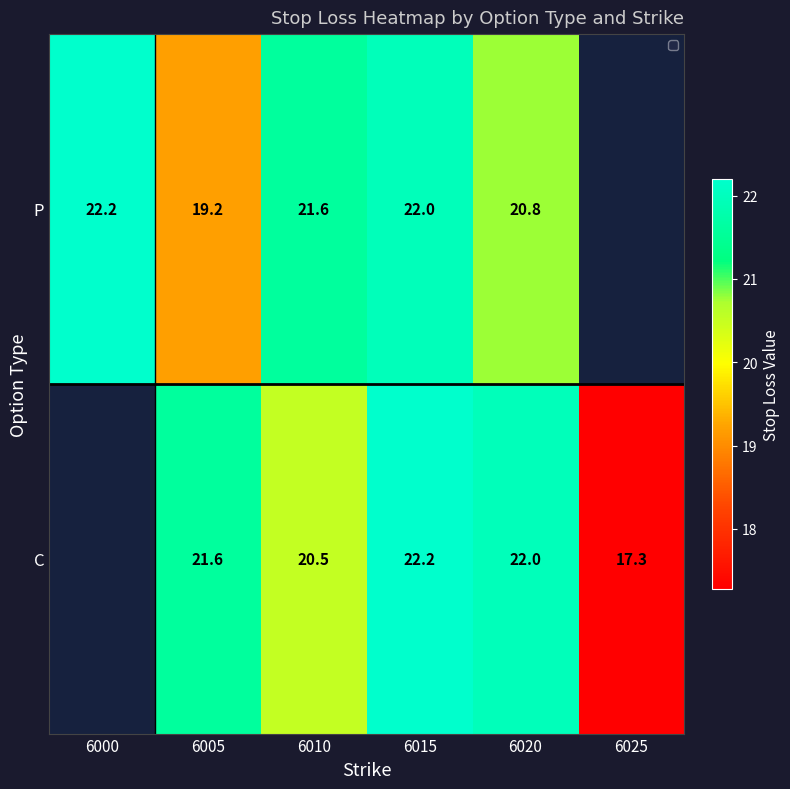

Rank the series at 6015 from highest to lowest value.

C, P